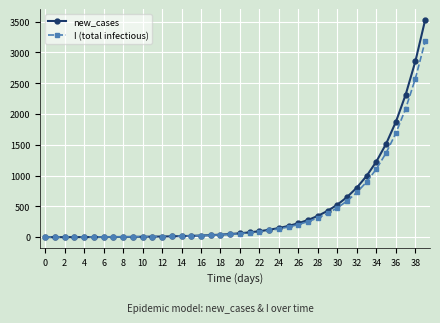

At how many categories does at least one series exceed 1047?

6